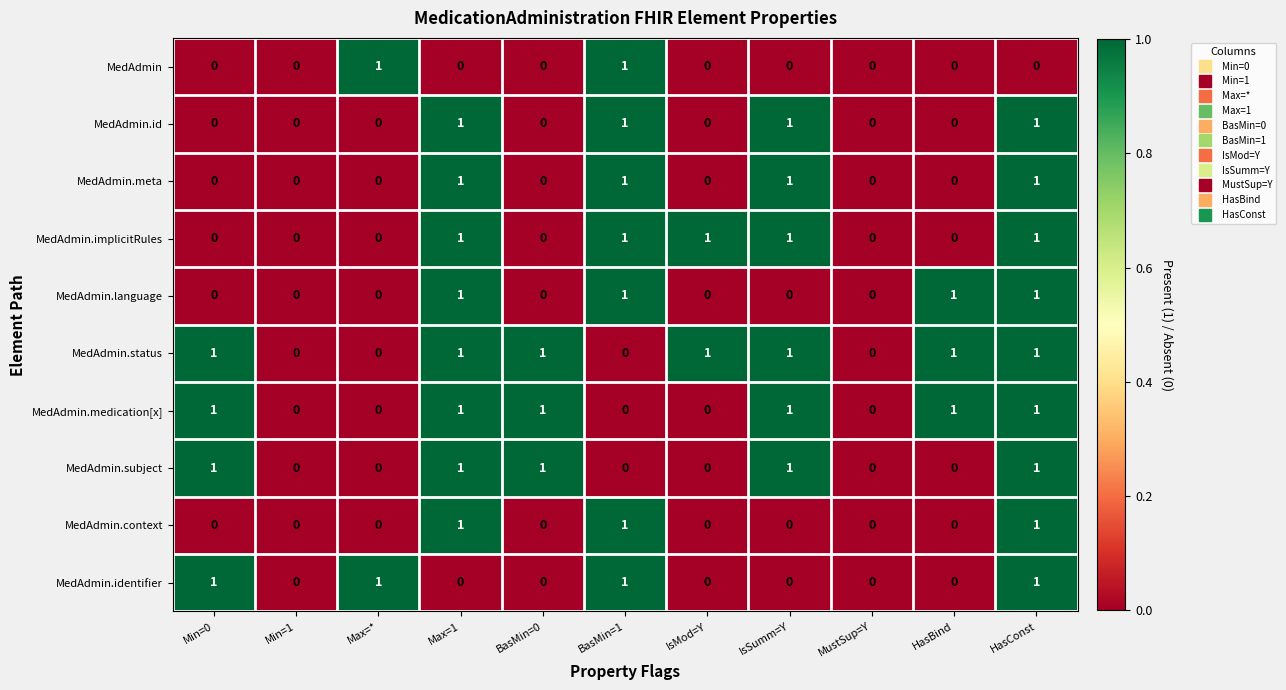

How many MedAdmin.context values are between 0 and 1?

11